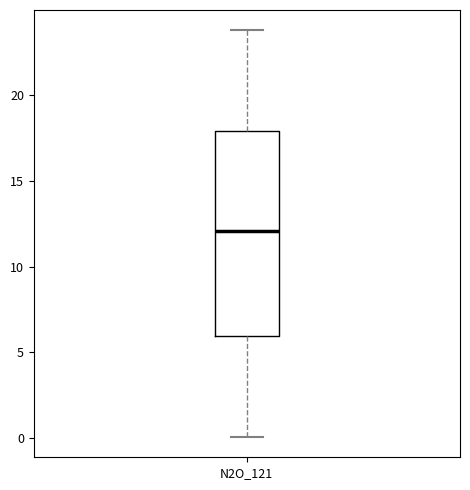

Transcribe this box plot: give where the median line is, the range the box spans, and where the two whiskers end, as read against the y-axis. The values are not printed on the chart, so give them approximately, as read against the axis.

median 12, box 6 to 18, whiskers 0 to 24